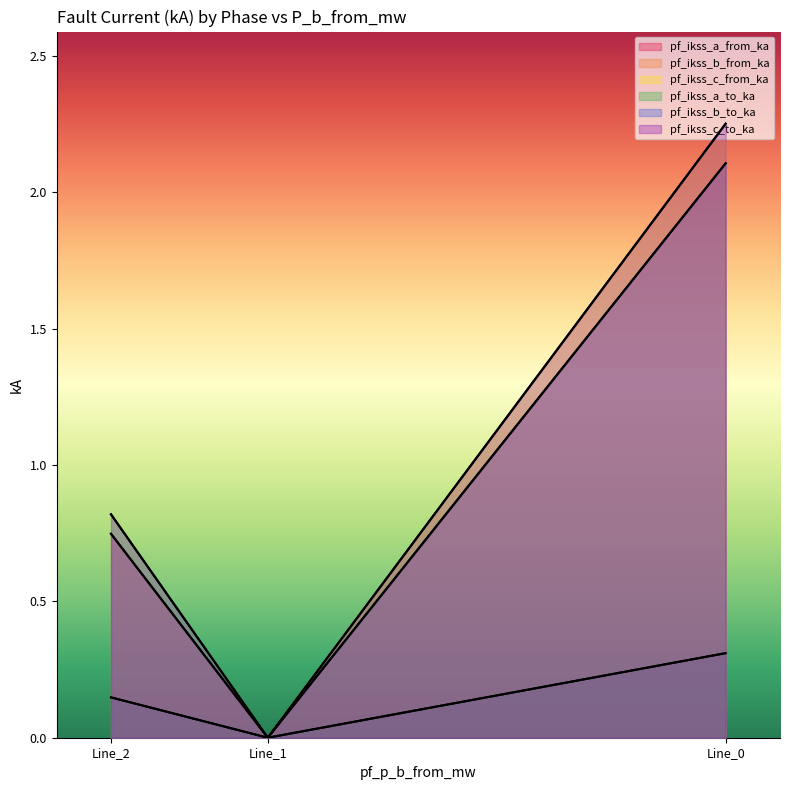

Which series has the largest total across all categories?

pf_ikss_c_from_ka